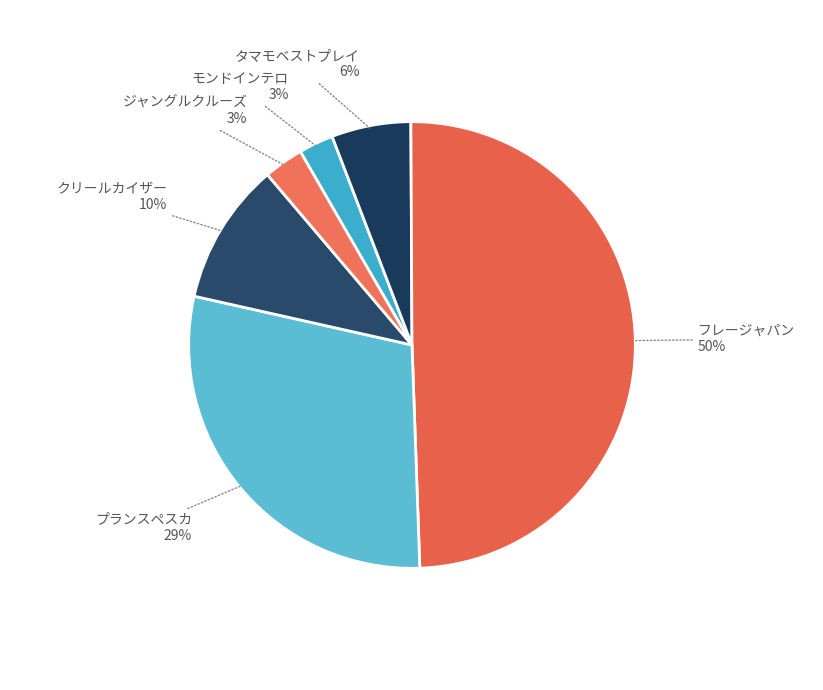

Rank the categories by value from highest to lowest.

フレージャパン, プランスペスカ, クリールカイザー, タマモベストプレイ, ジャングルクルーズ, モンドインテロ